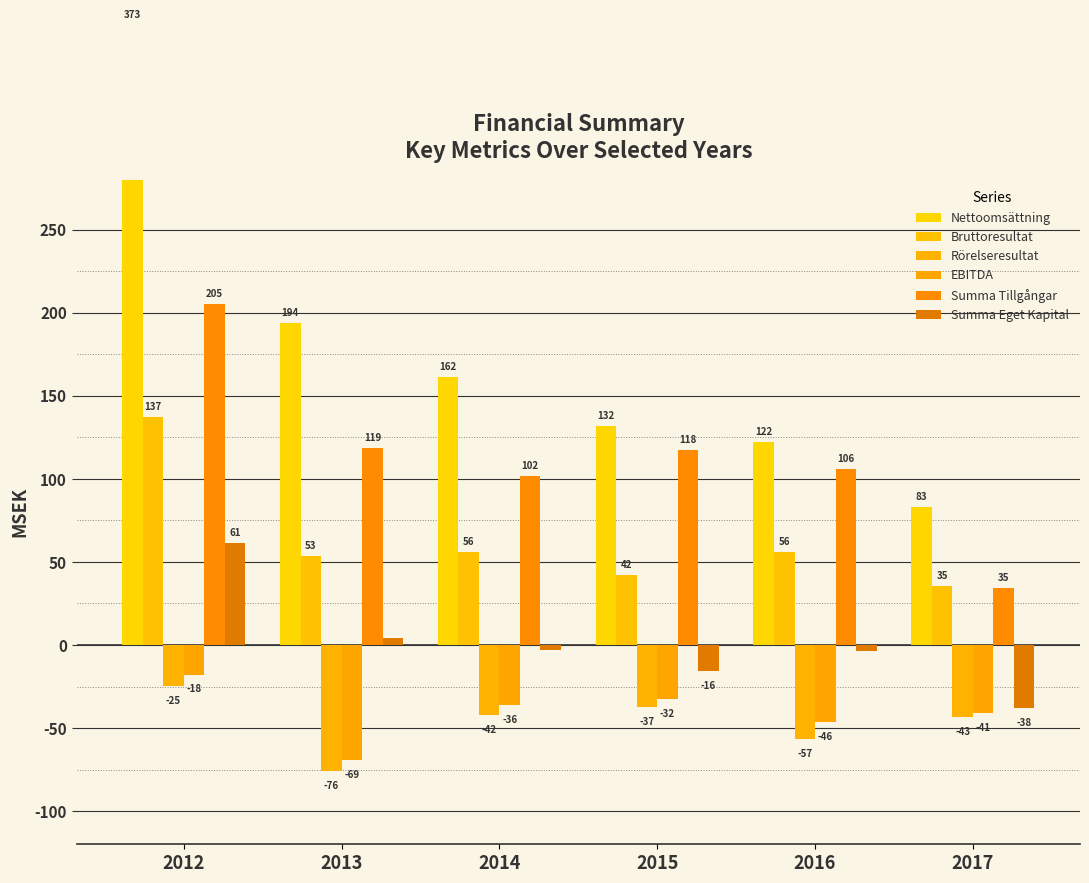

What is the spread (max minus min) of values at 2013?

270.1